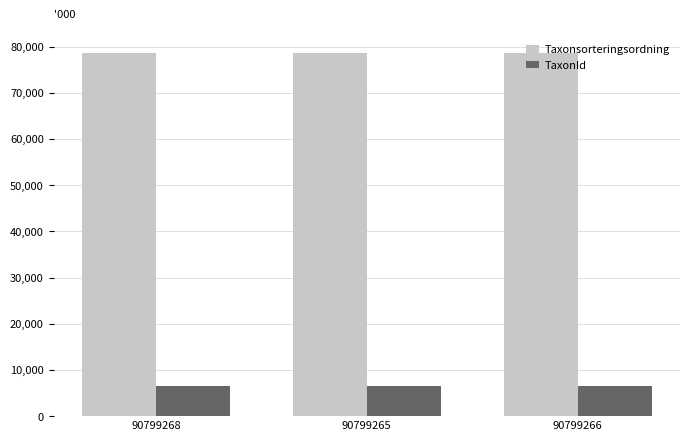

What is the average value of the TaxonId series?

6461